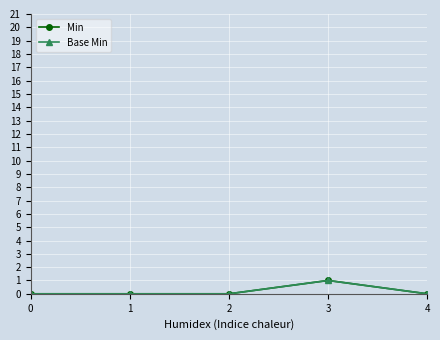

Is the value of Min at 2 greater than the value of Base Min at 4?

No